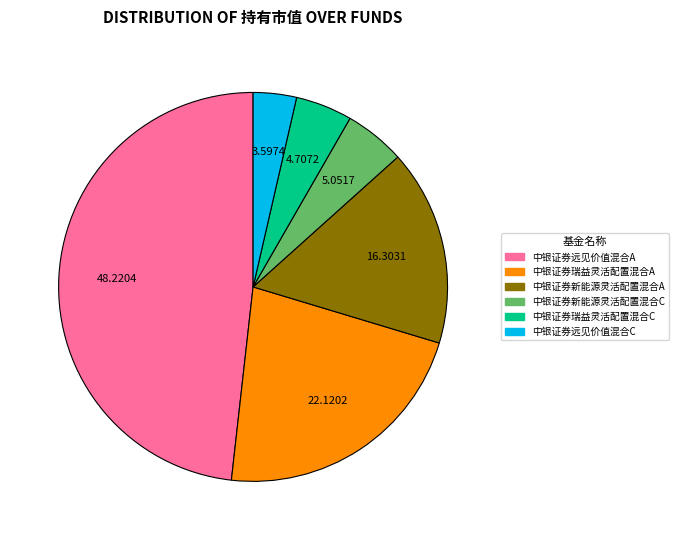

Between 中银证券瑞益灵活配置混合A and 中银证券远见价值混合A, which is larger?

中银证券远见价值混合A